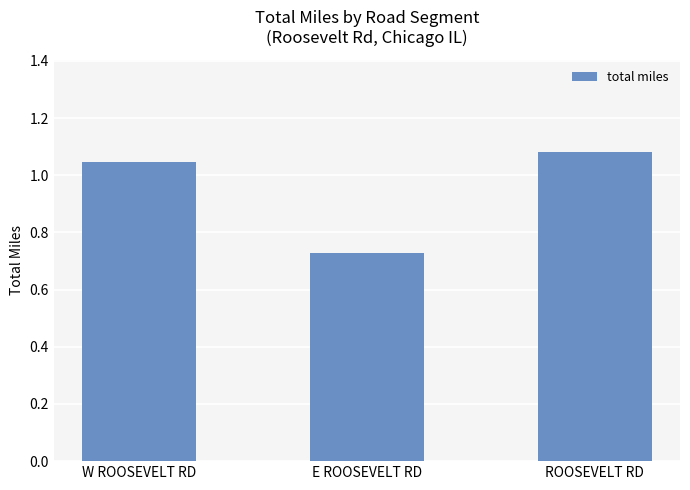

What is the change in value from E ROOSEVELT RD to ROOSEVELT RD?

+0.4